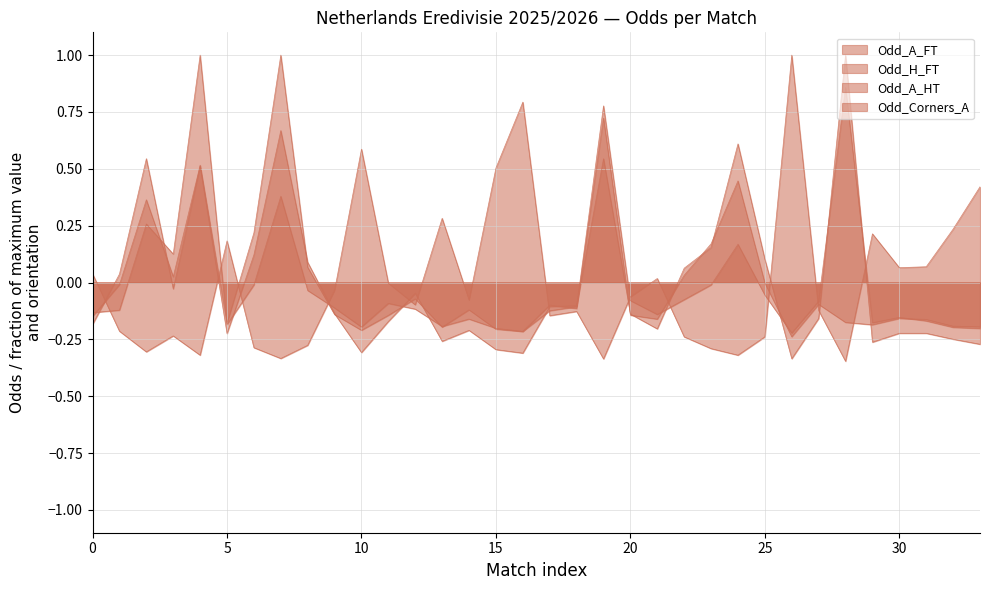

Which series changed the most between 2025-08-10 and 2025-08-17?

Odd_A_FT